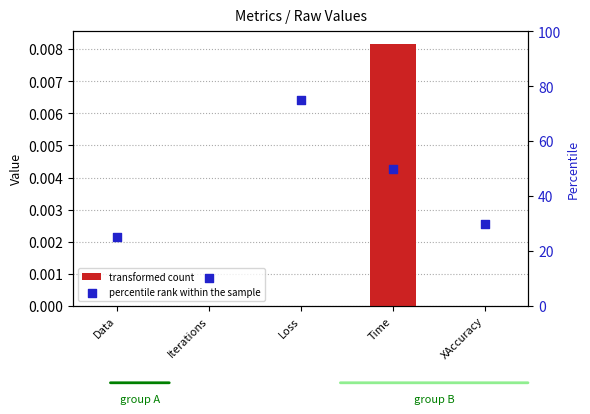

Which series contains the highest Y value?

percentile rank within the sample